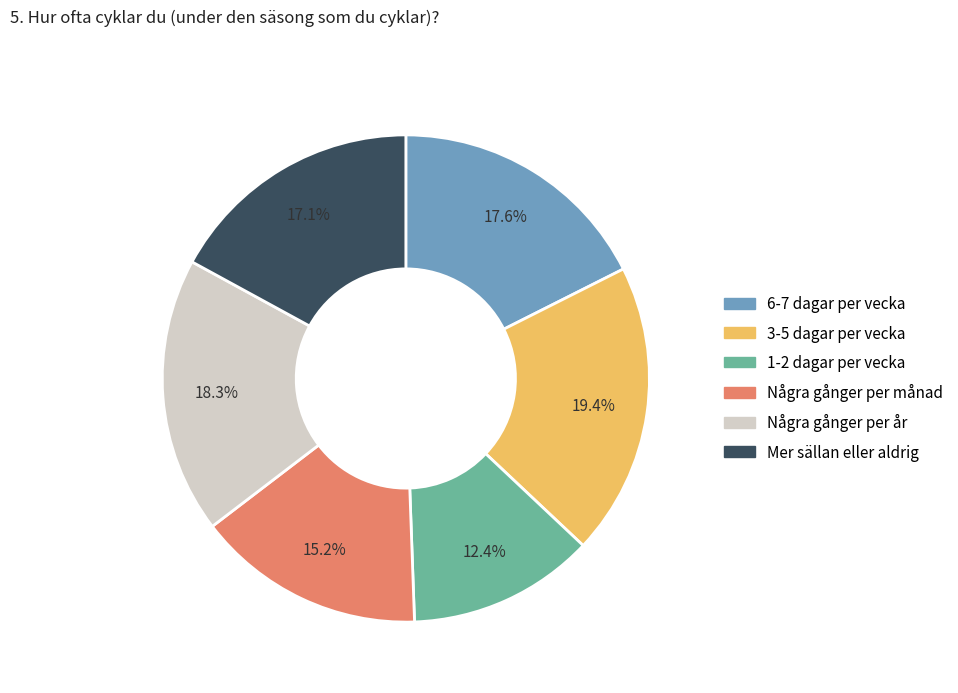

Is there any slice that represents more than half of the pie?

No